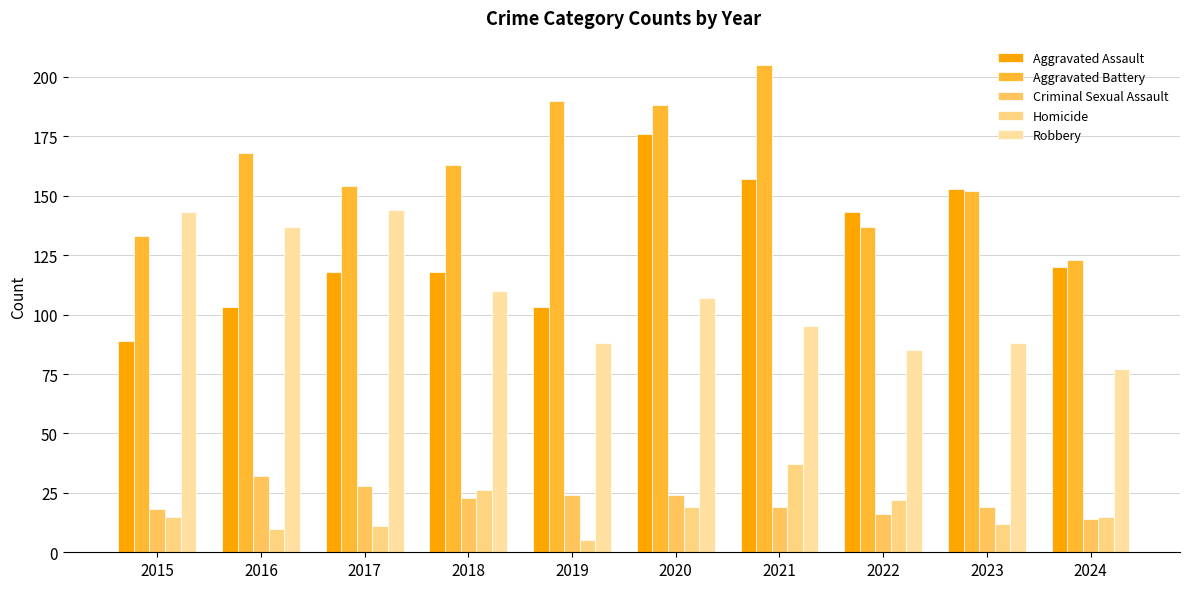

What is the sum of the Homicide values at 2016 and 2024?

25